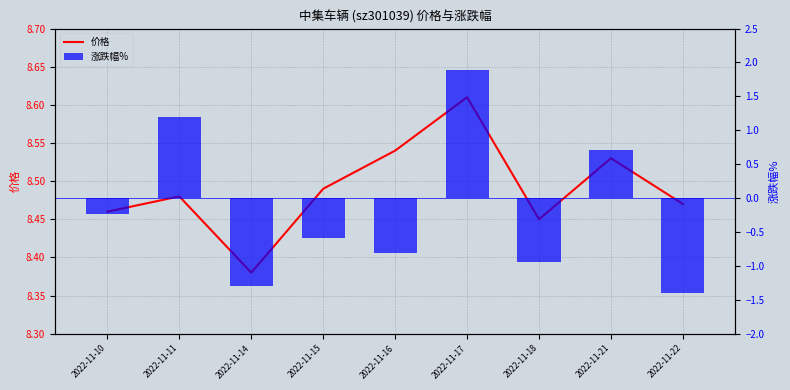

What is the value of the 价格 bar at the 9th from the left?

8.5